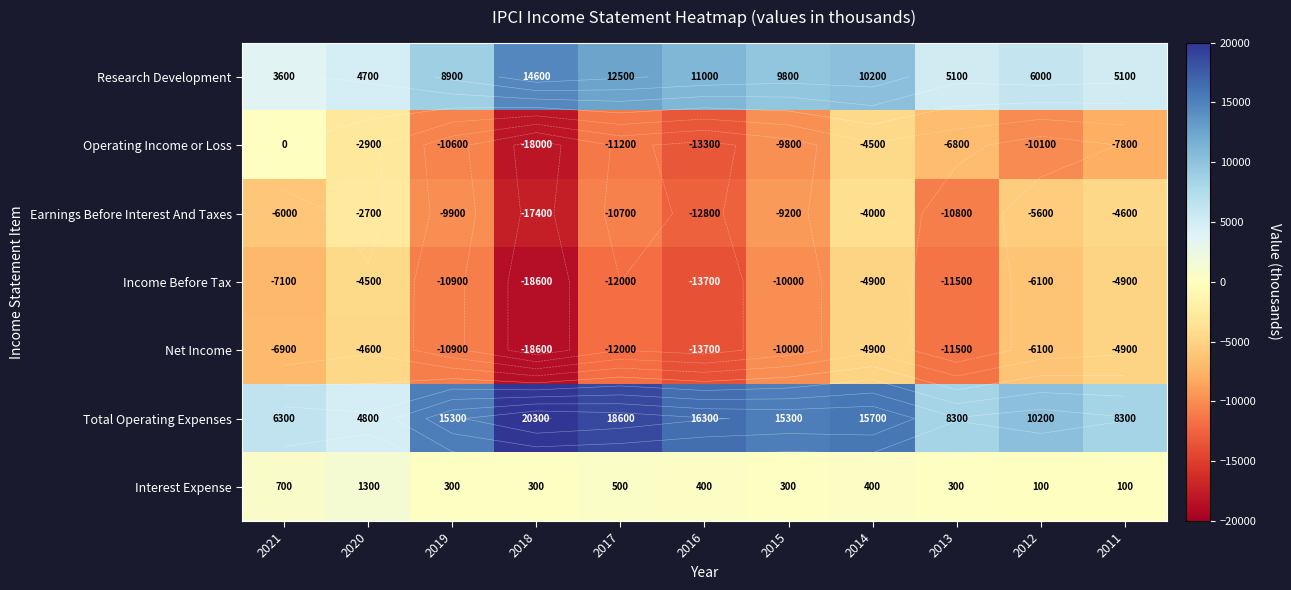

How many data points in Interest Expense are above 300?

5